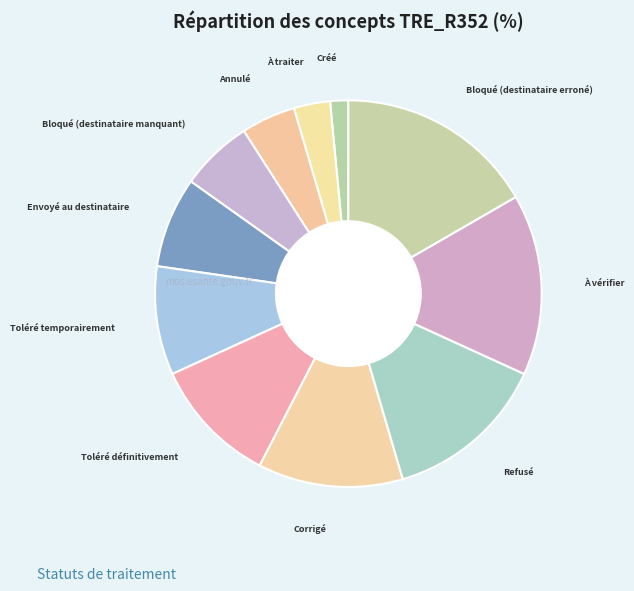

Count the number of slices in the pie.

11